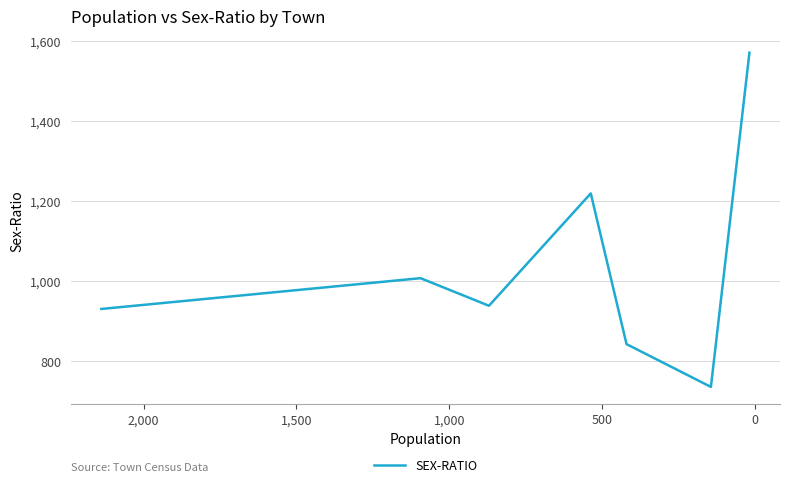

How many values are between 842 and 1219?

5